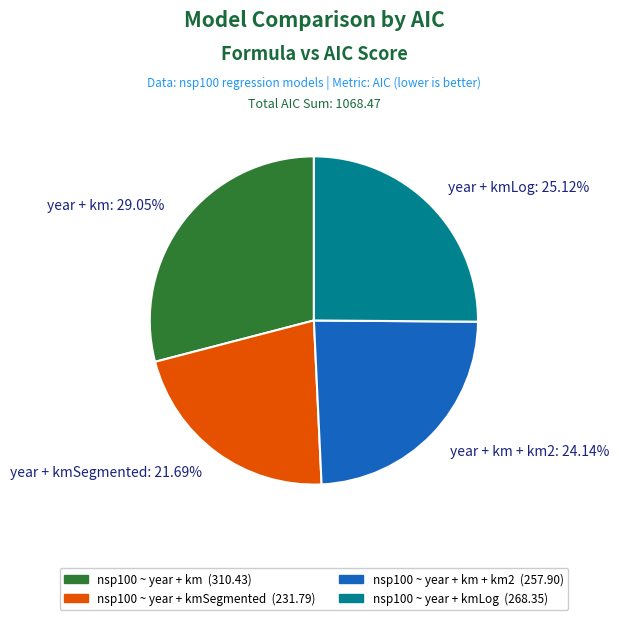

How many slices are in this pie chart?

4